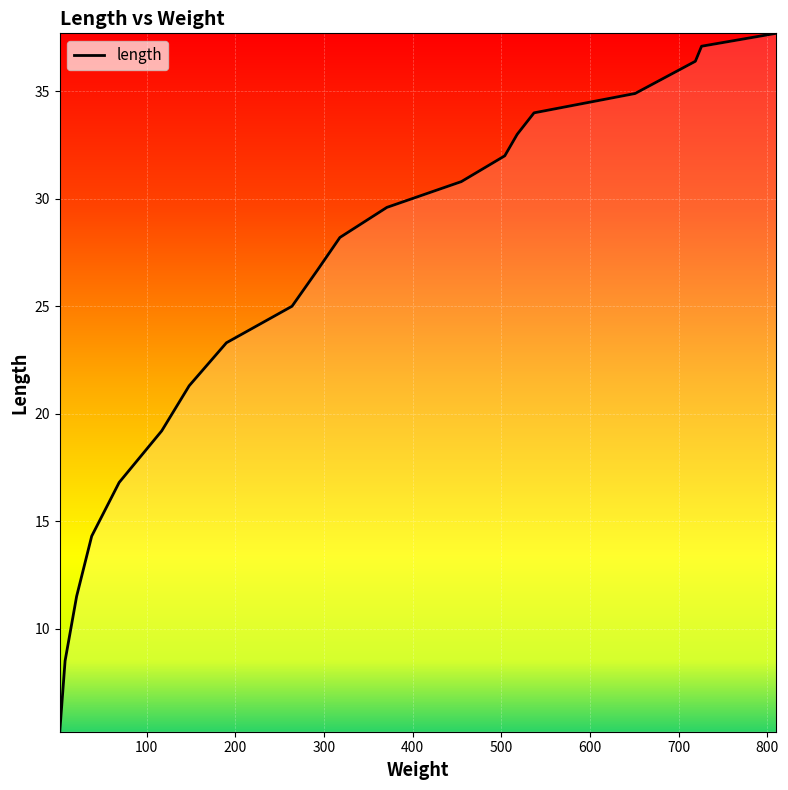

What is the greatest value displayed?

37.7